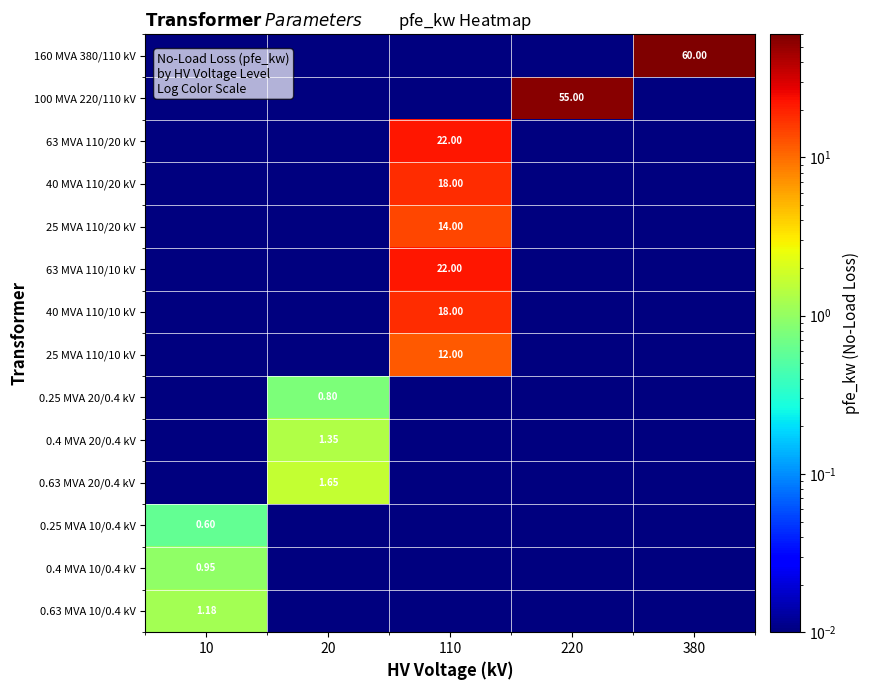

Rank the series by their maximum value, from highest to lowest.

160 MVA 380/110 kV, 100 MVA 220/110 kV, 63 MVA 110/20 kV, 63 MVA 110/10 kV, 40 MVA 110/20 kV, 40 MVA 110/10 kV, 25 MVA 110/20 kV, 25 MVA 110/10 kV, 0.63 MVA 20/0.4 kV, 0.4 MVA 20/0.4 kV, 0.63 MVA 10/0.4 kV, 0.4 MVA 10/0.4 kV, 0.25 MVA 20/0.4 kV, 0.25 MVA 10/0.4 kV